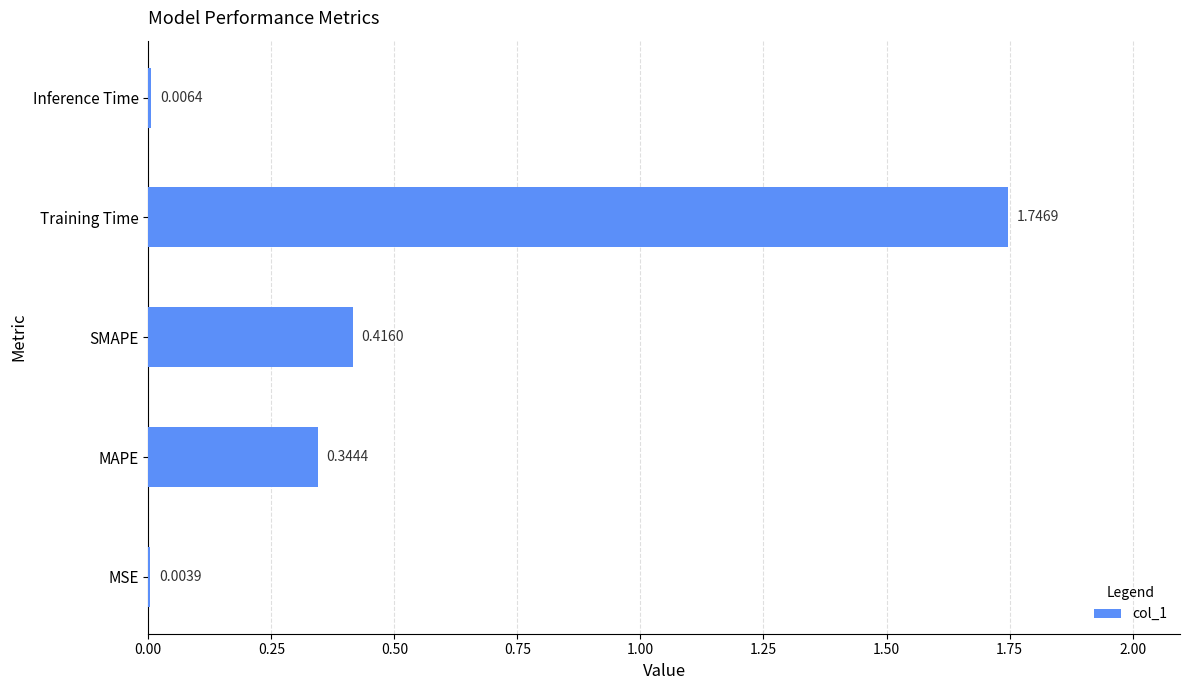

At which label is the value closest to 0?

MSE